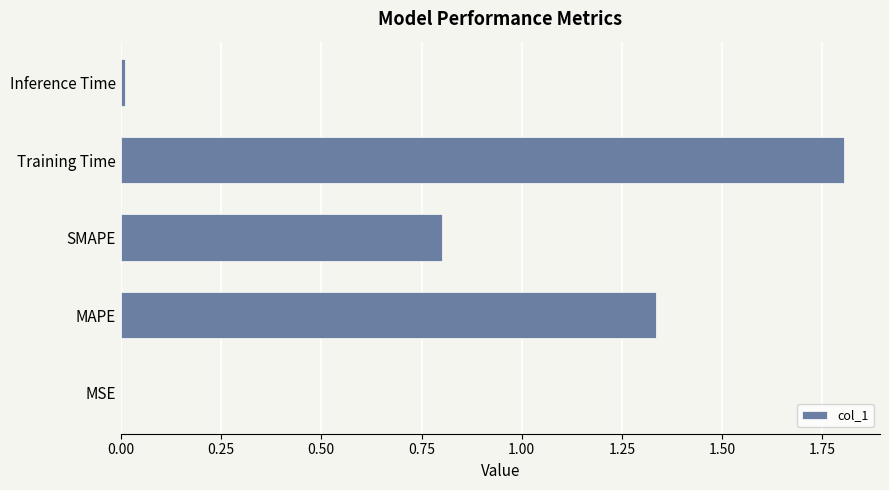

Is it true that the value at SMAPE is 0.5?

False